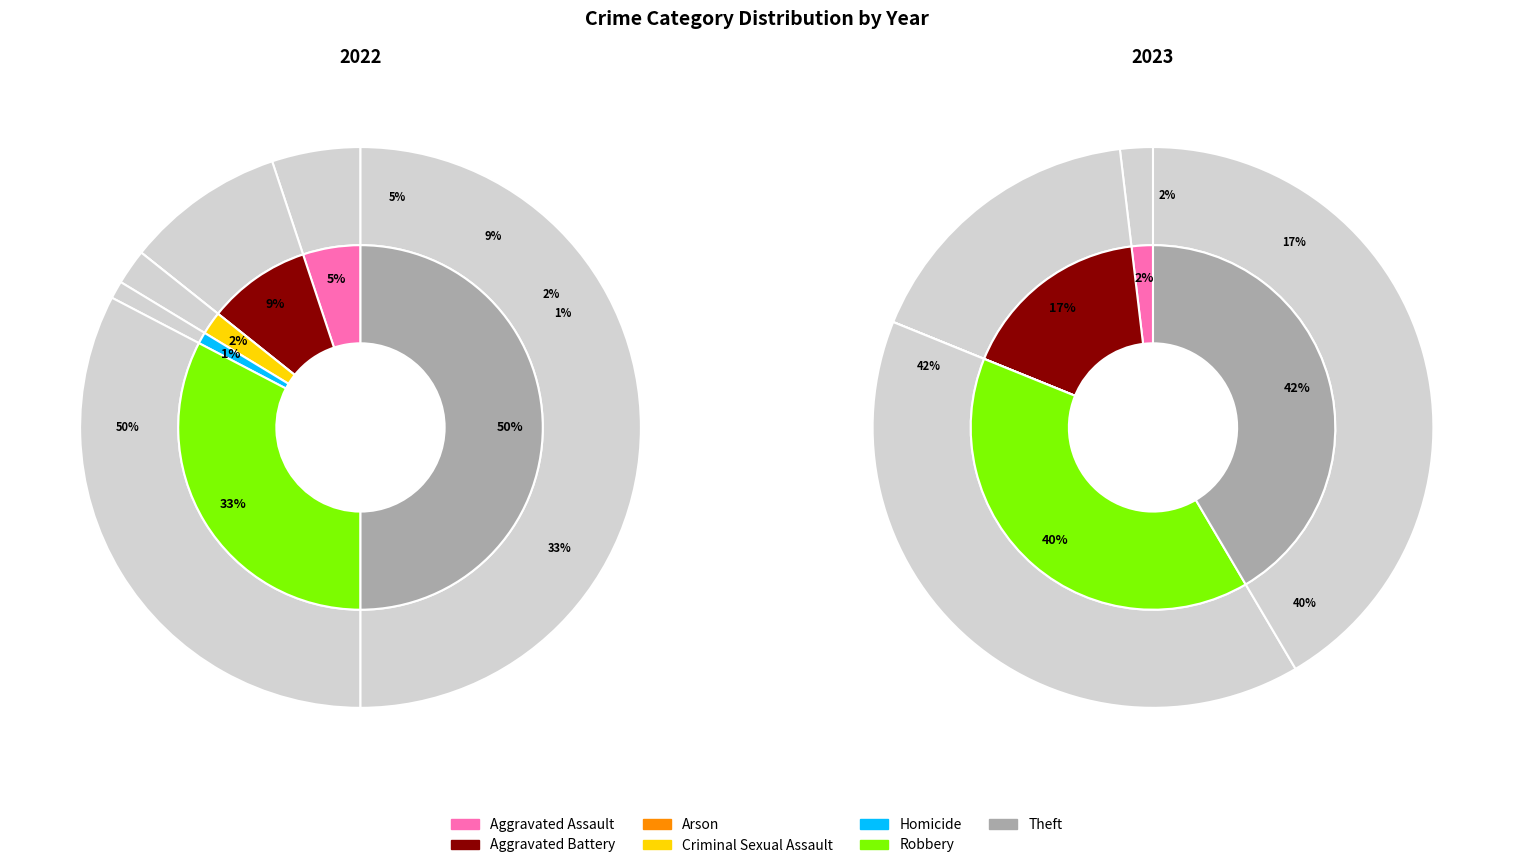

The 6 slice represents 36% of the pie. True or false?

False